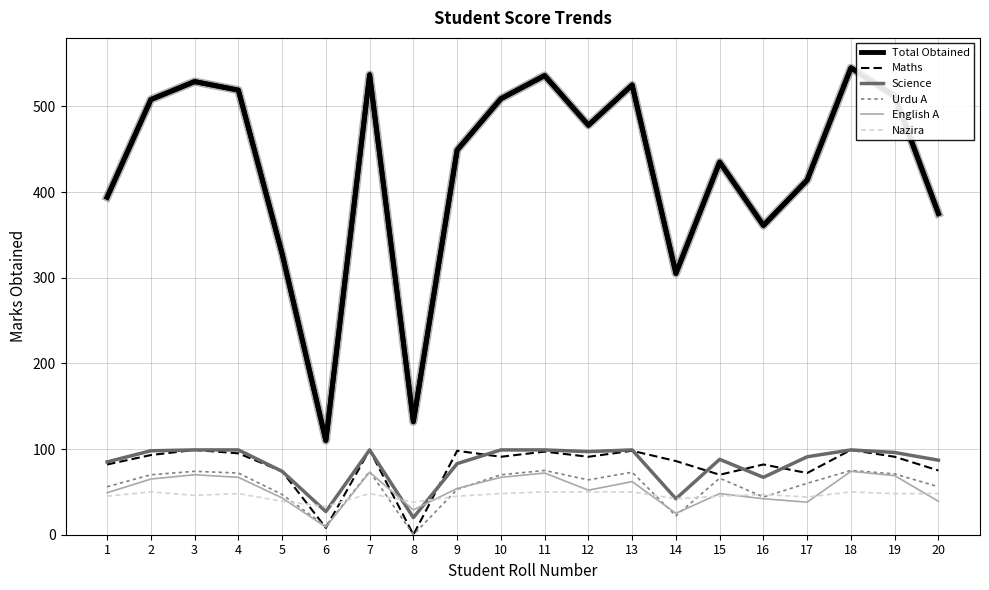

Between 8 and 10, which series saw the biggest shift?

Total Obtained